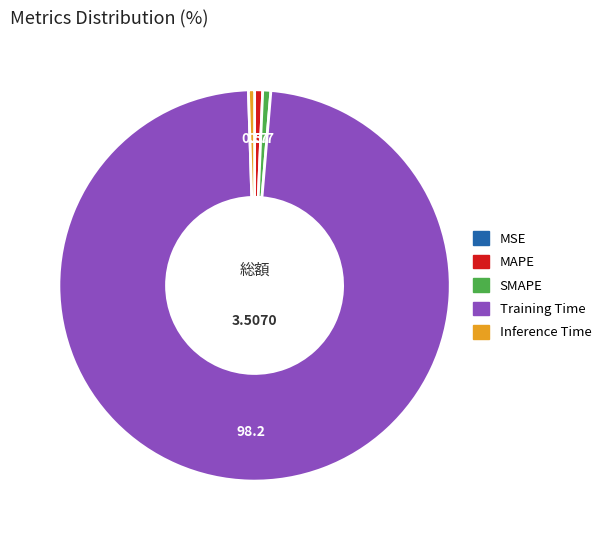

What is the largest slice in the pie chart?

Training Time